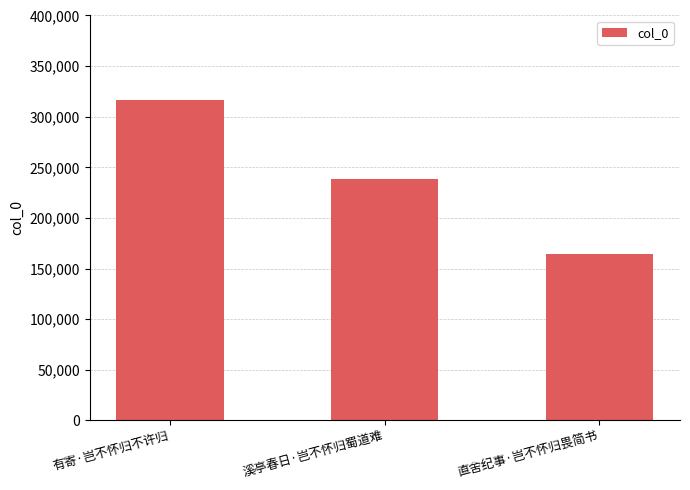

What is the change in value from 有寄·岂不怀归不许归 to 溪亭春日·岂不怀归蜀道难?

-77969